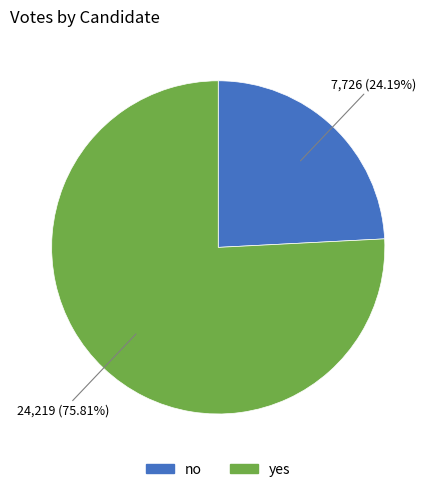

What is the ratio of the value at no to the value at yes?

0.3